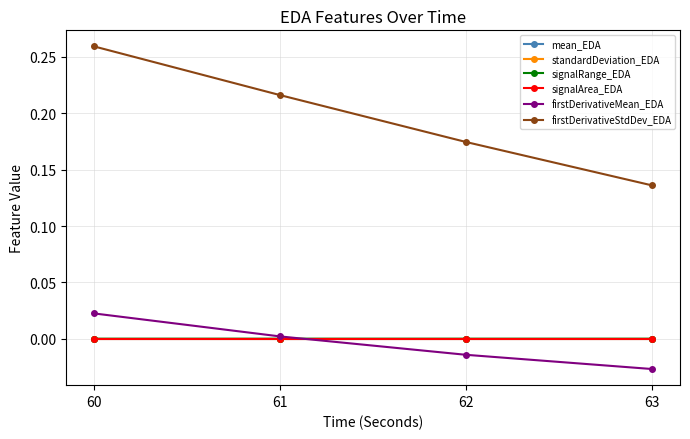

At how many categories does at least one series exceed 0?

4